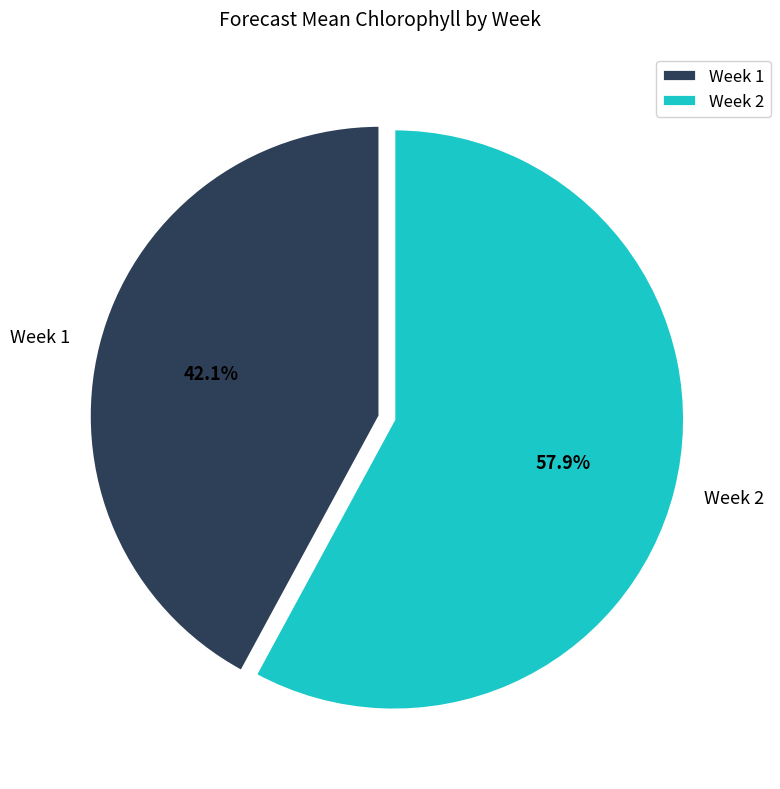

Combined, do Week 1 and Week 2 account for over 50%?

Yes